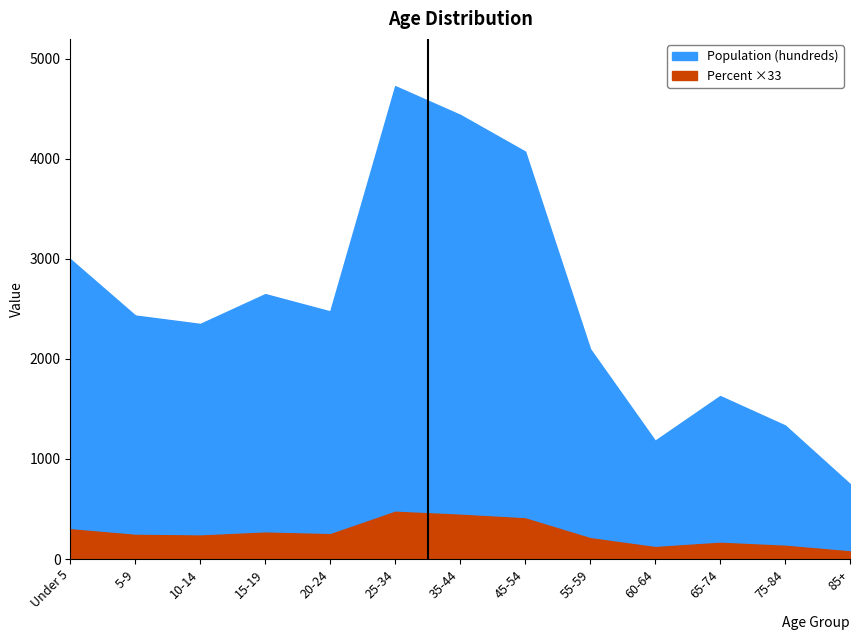

What is the spread (max minus min) of values at 85+?

673.1